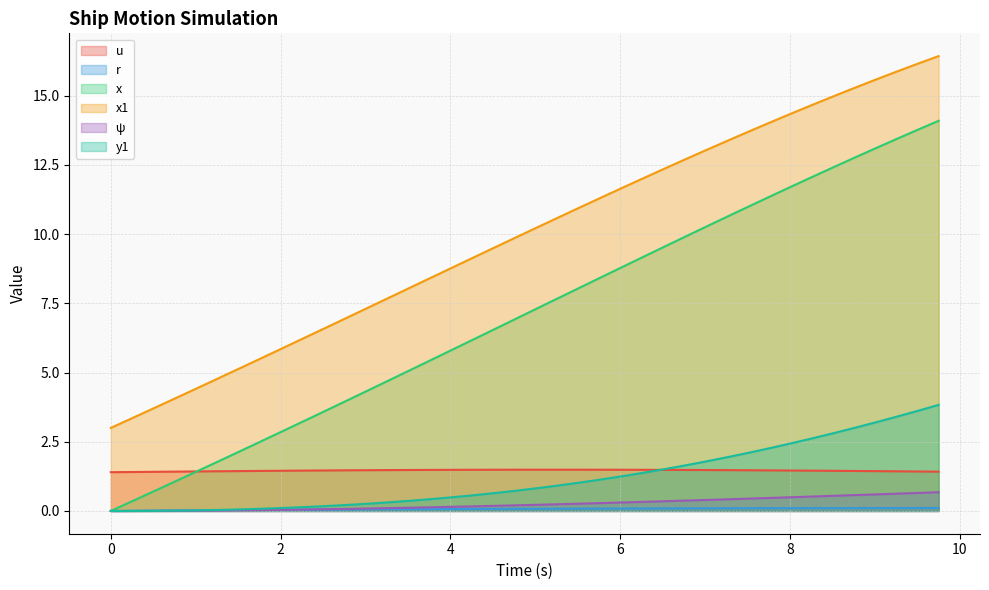

True or false: x and ψ intersect in this chart.

False